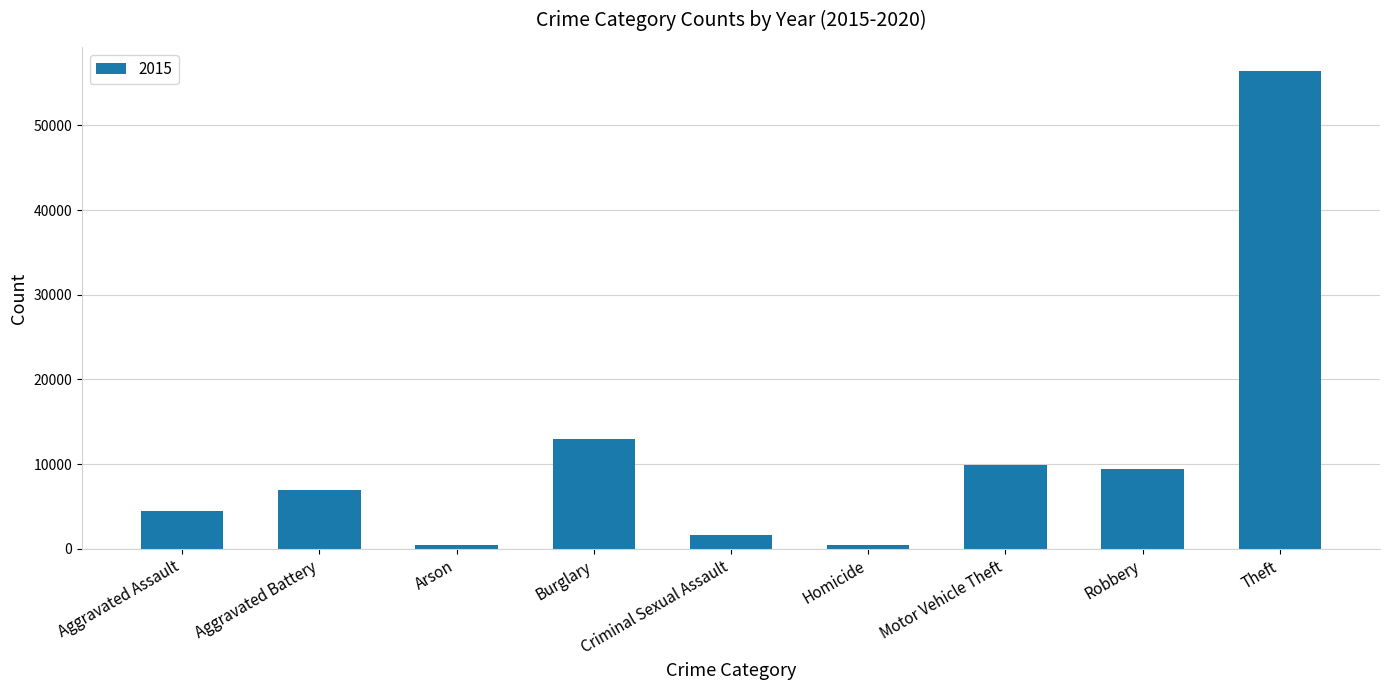

Between Aggravated Assault and Aggravated Battery, which is larger?

Aggravated Battery